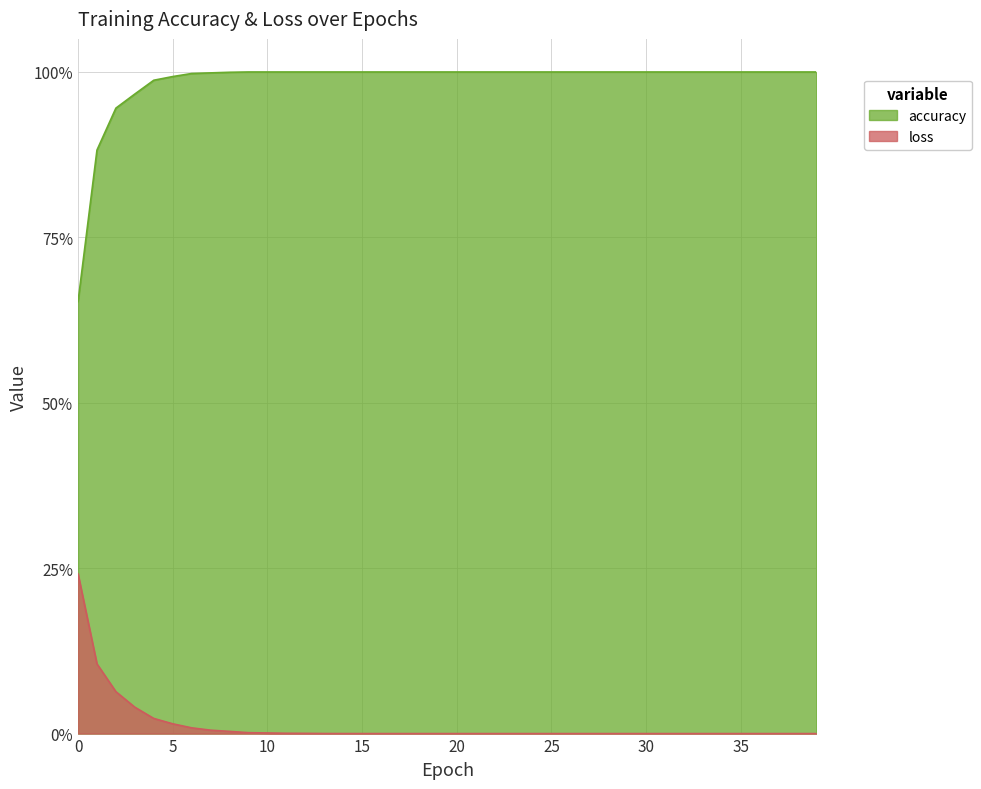

Which series has the largest total across all categories?

accuracy